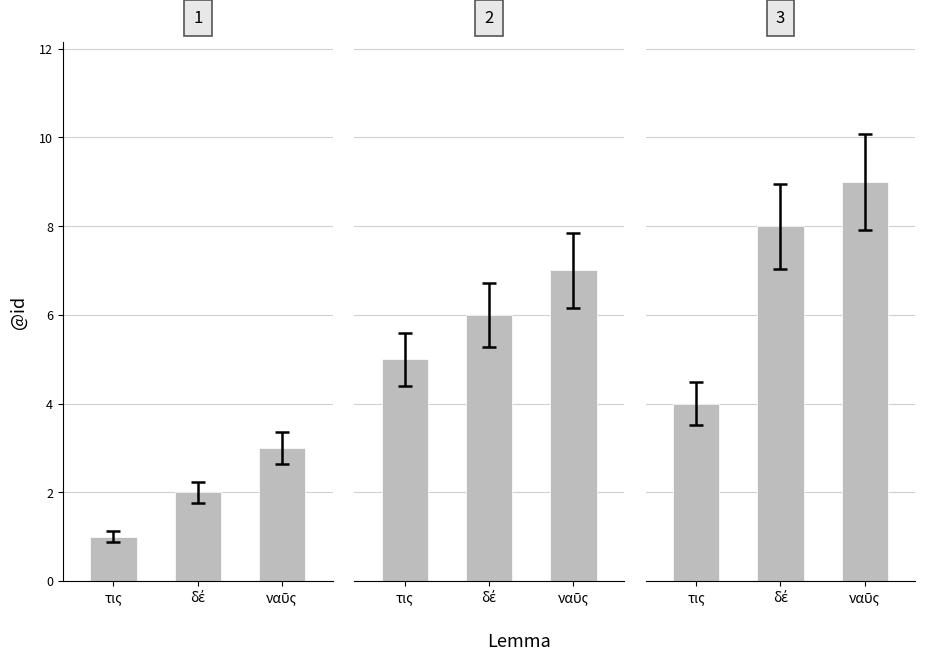

What is the difference between the highest and lowest values at τις?

4